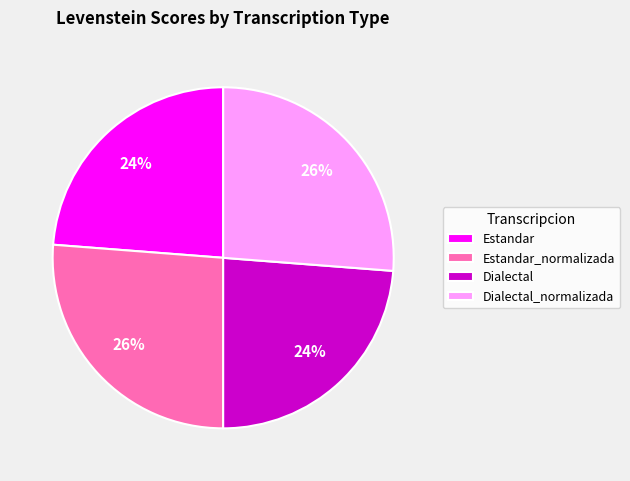

Is there any slice that represents more than half of the pie?

No